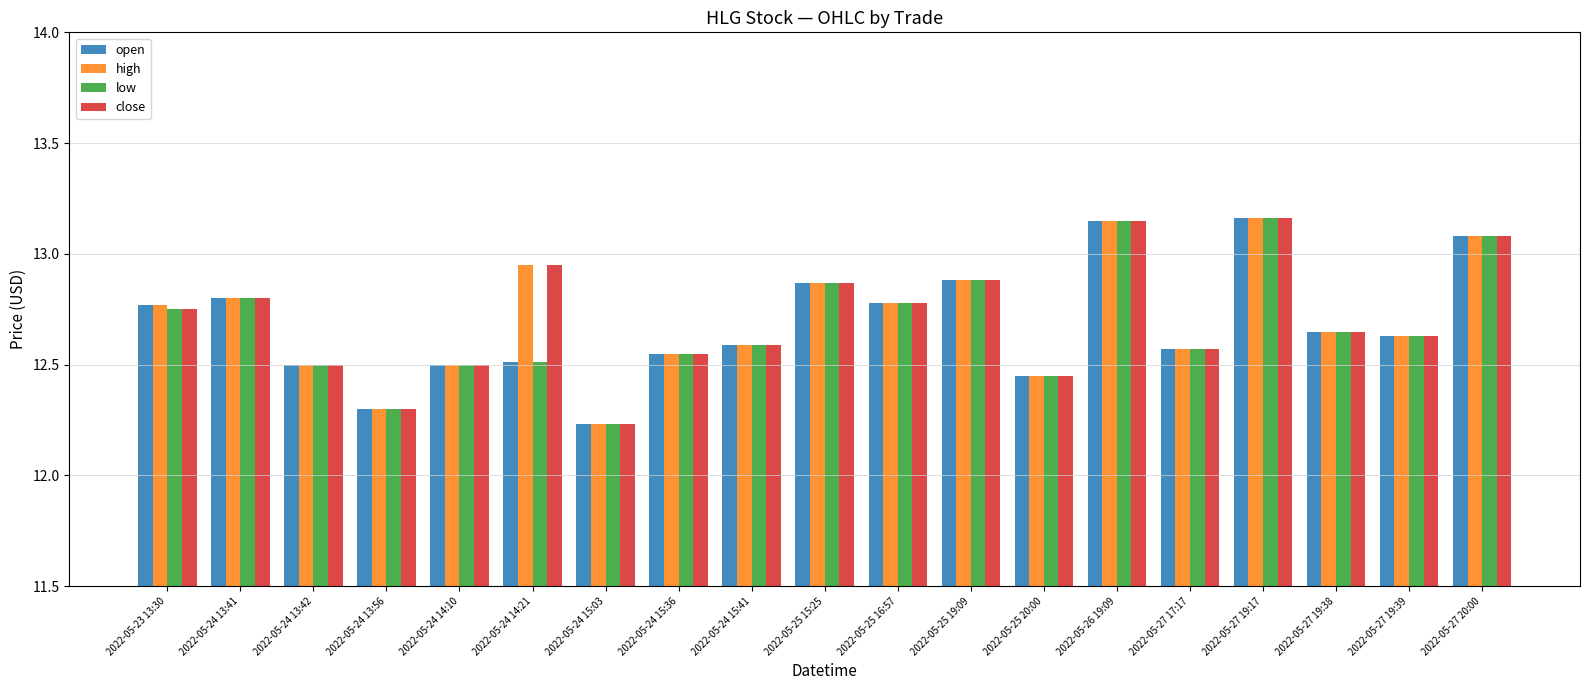

What is the label of the 5th bar from the right?

2022-05-27 17:17